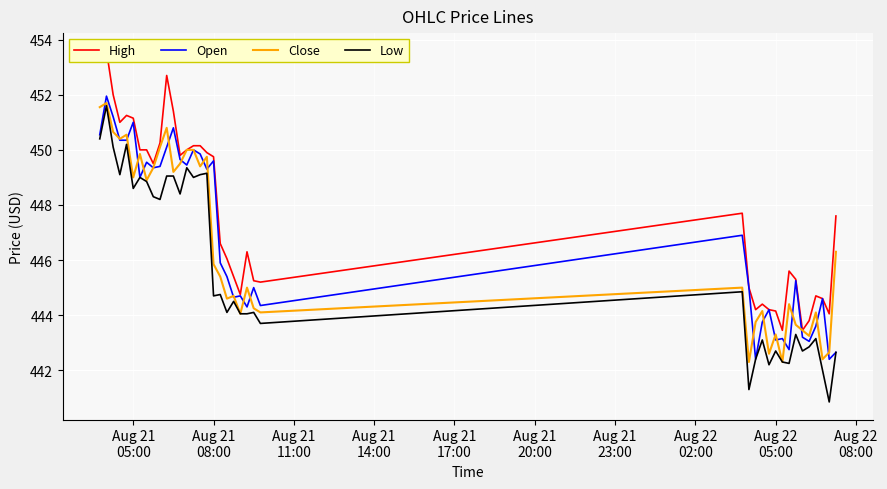

How many values in the Open series exceed 445?

22